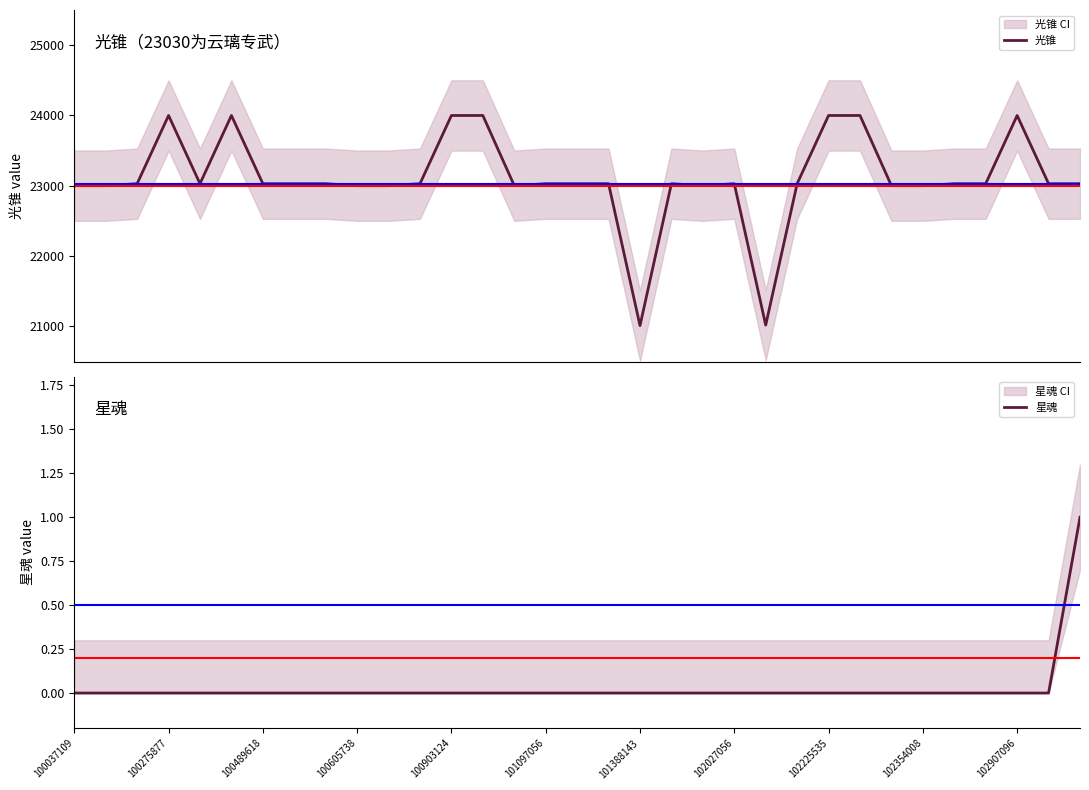

List the labels in order of 光锥 value, smallest first.

18, 22, 100037109, 100275877, 102354008, 102907096, 14, 20, 26, 27, 100489618, 100903124, 101388143, 102027056, 102225535, 11, 15, 16, 17, 19, 21, 23, 28, 29, 31, 32, 100605738, 101097056, 12, 13, 24, 25, 30